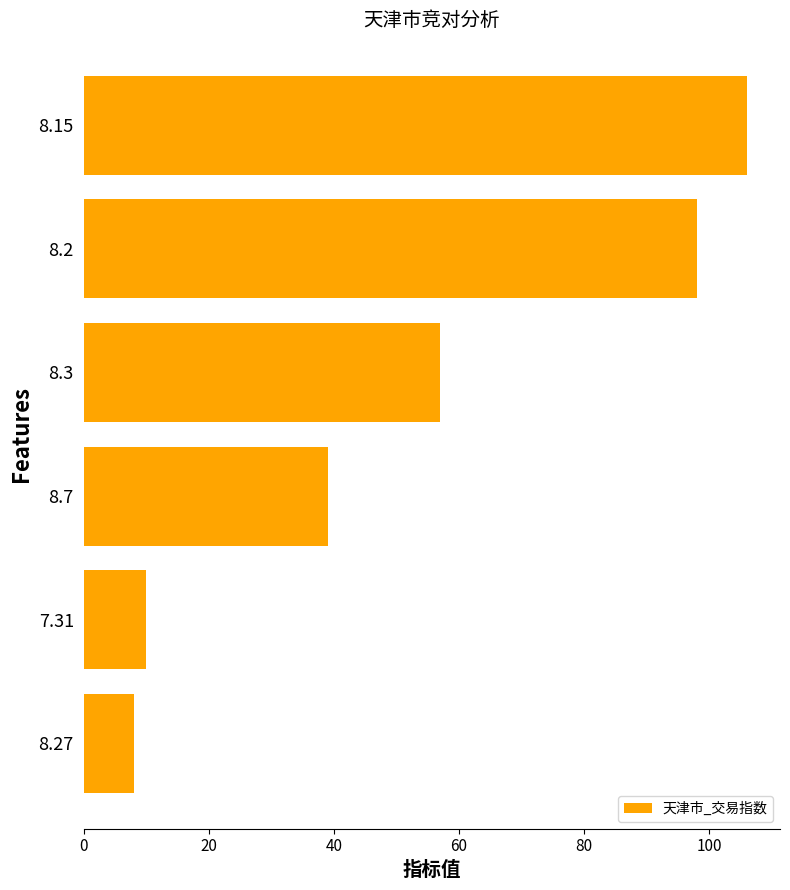

Reading bottom to top, transcribe all the data shown in this chart.

8	10	39	57	98	106